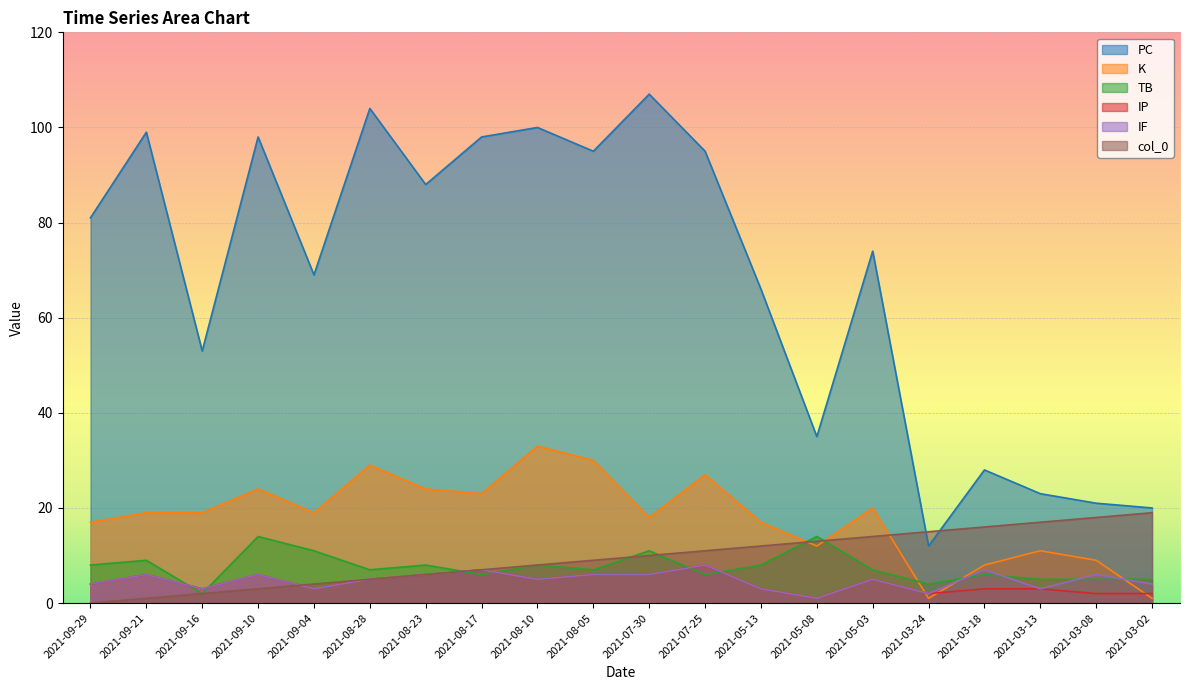

True or false: PC has more than 0 points higher than both neighbors.

True